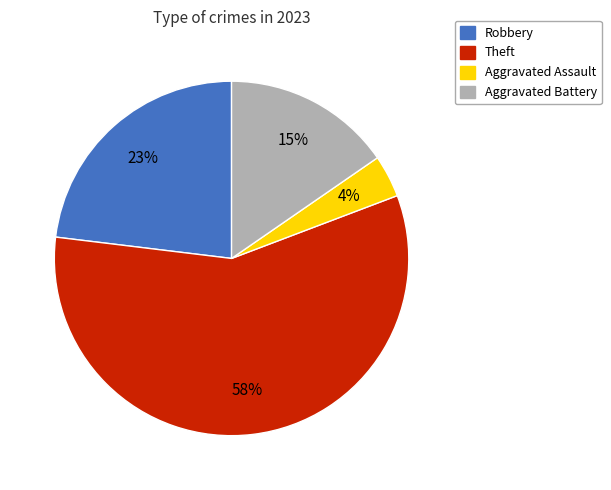

Does any single category account for the majority?

Yes